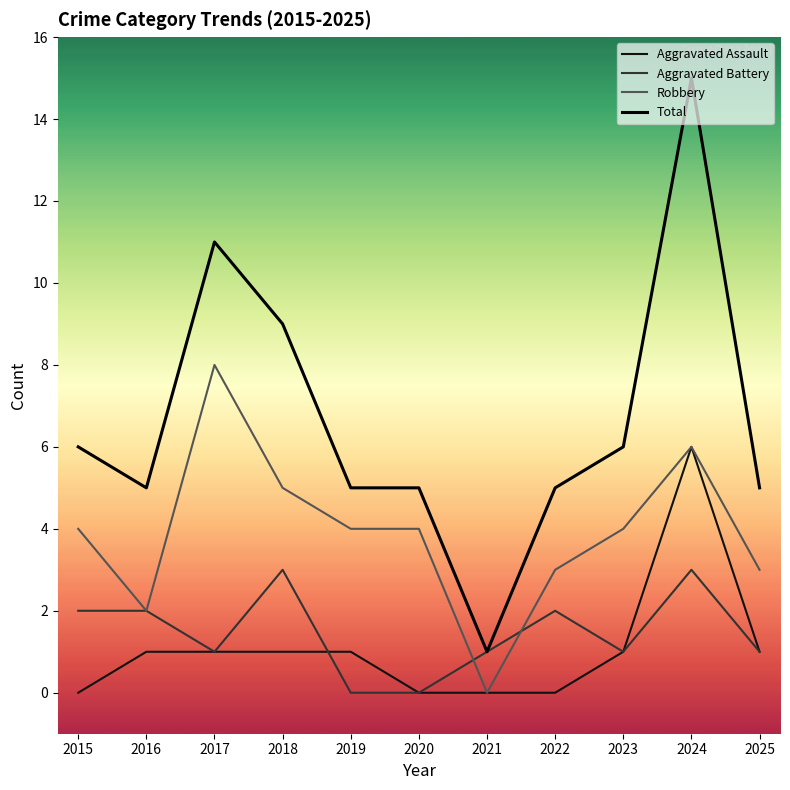

Does the chart display data point markers on the line(s)?

No